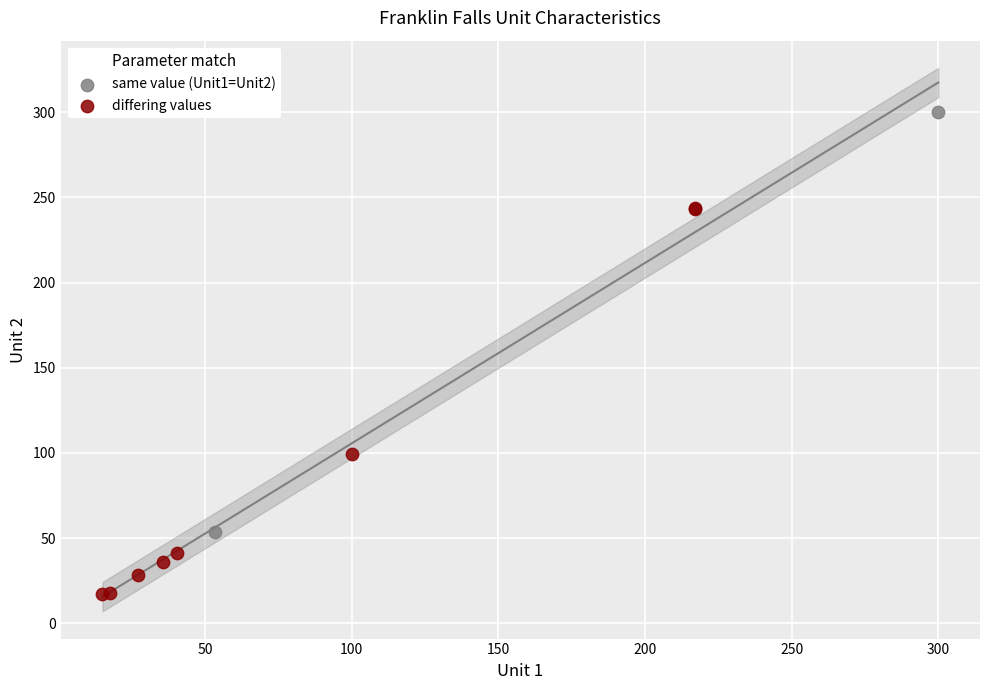

What are all the series names shown in the legend?

same value (Unit1=Unit2), differing values